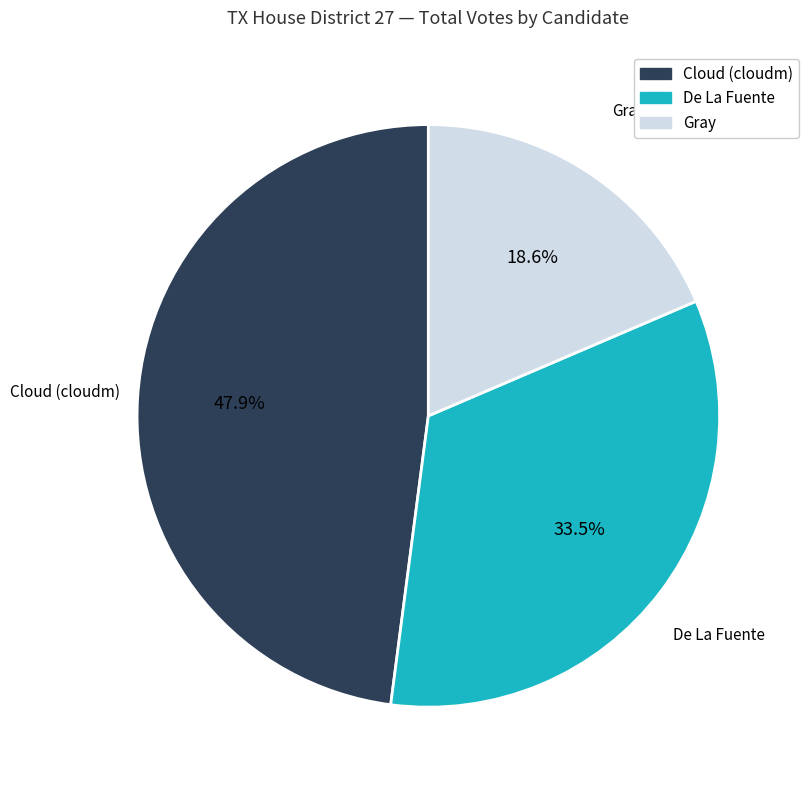

To the nearest percent, what is the average slice percentage?

33%